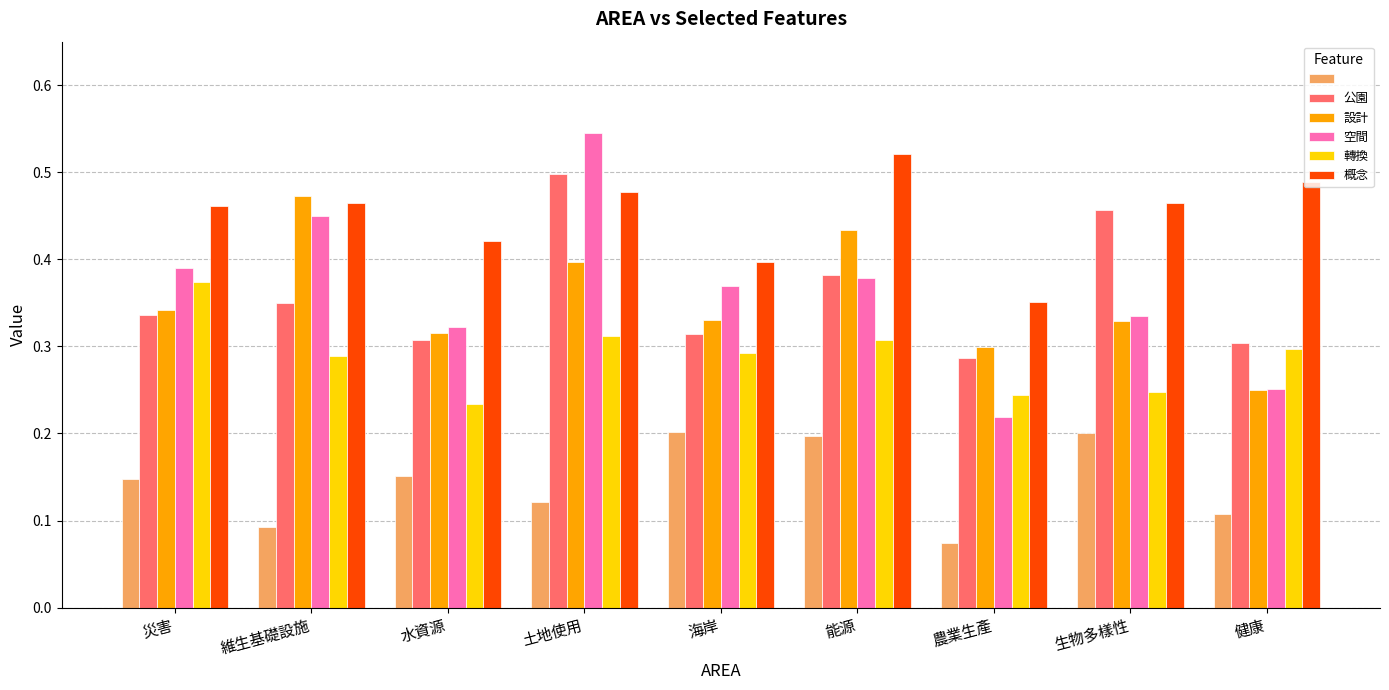

What position from the right is 農業生產?

3